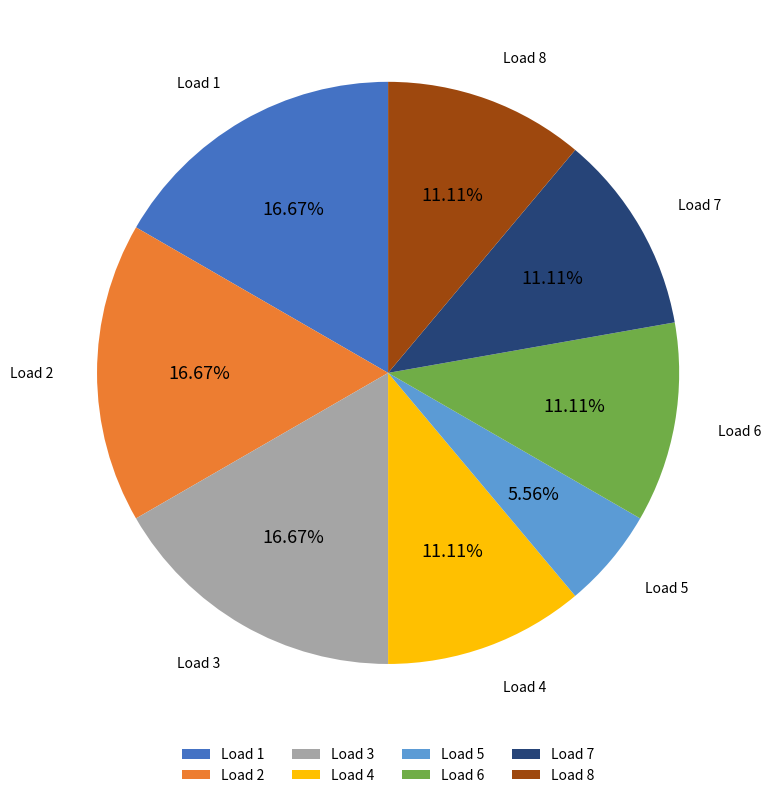

Combined, do Load 2 and Load 3 account for over 50%?

No